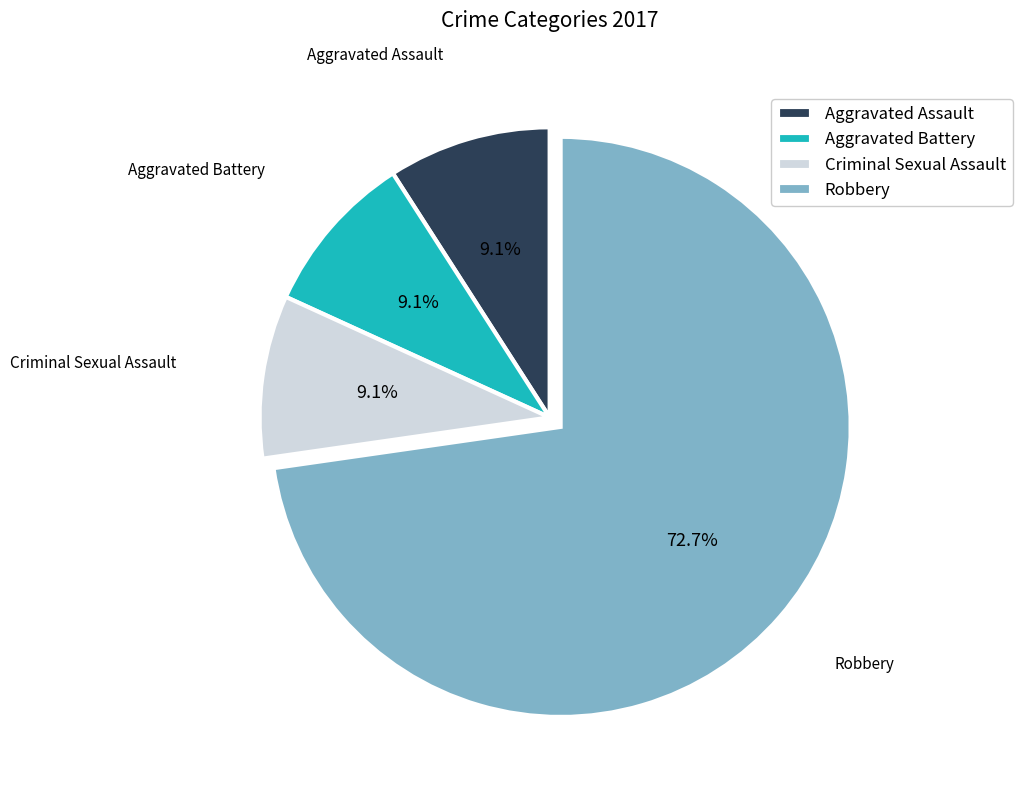

Approximately how many times larger is the value at Criminal Sexual Assault compared to Aggravated Assault?

1.0